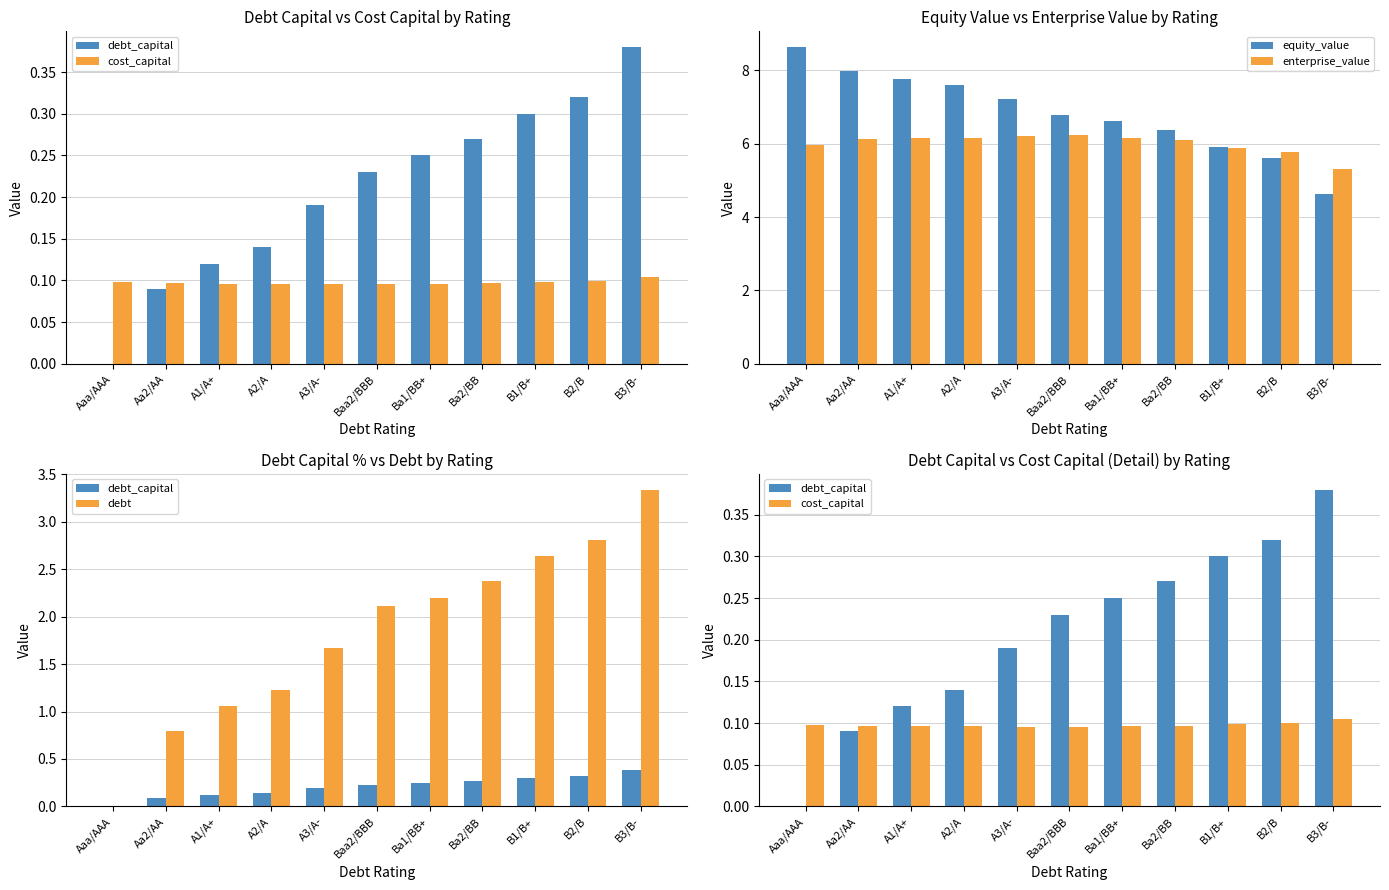

What is the difference between the highest and lowest values at Aa2/AA?

7.9